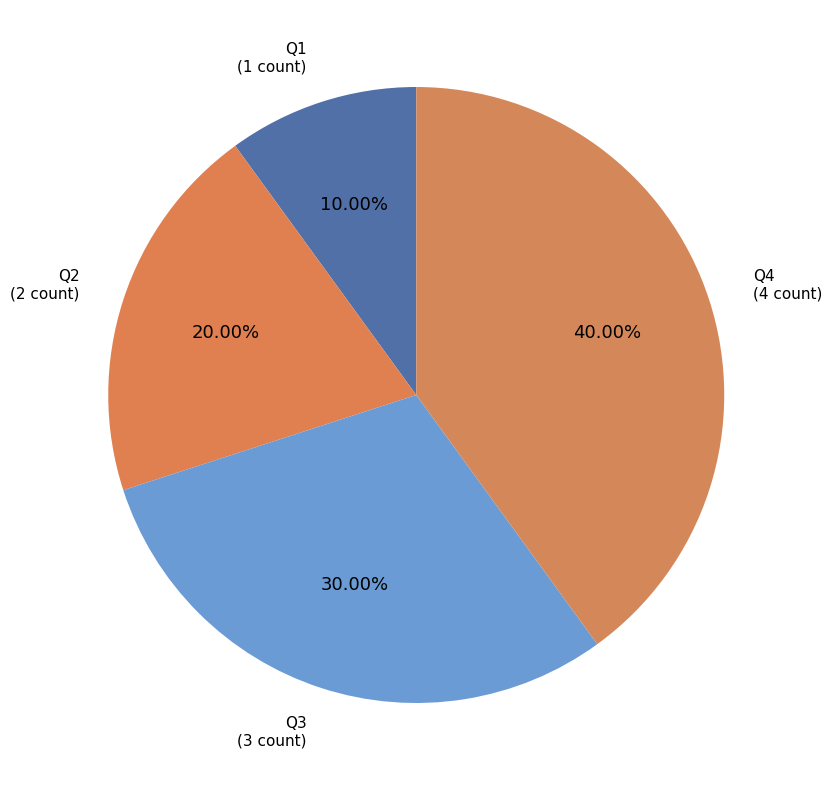

How many slices are in this pie chart?

4